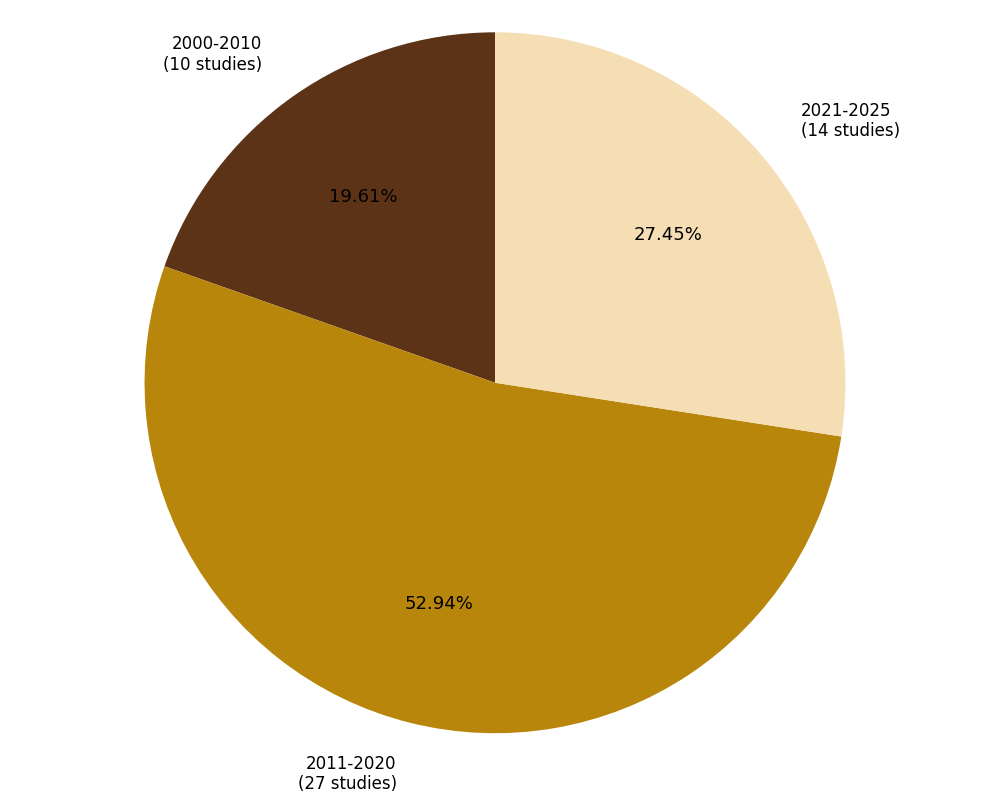

The 2000-2010 slice represents 11% of the pie. True or false?

False